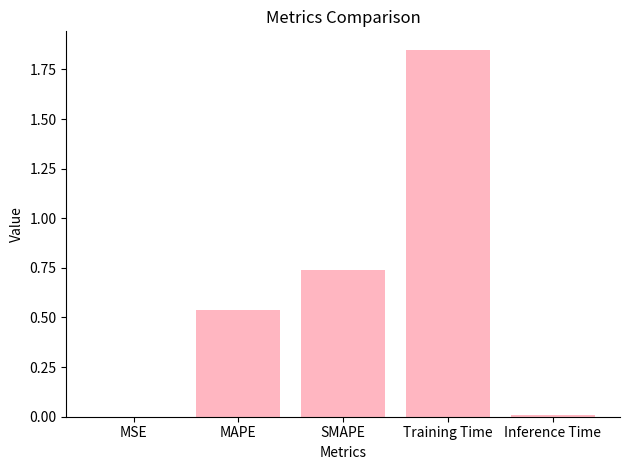

What is the sum of all values?

3.1